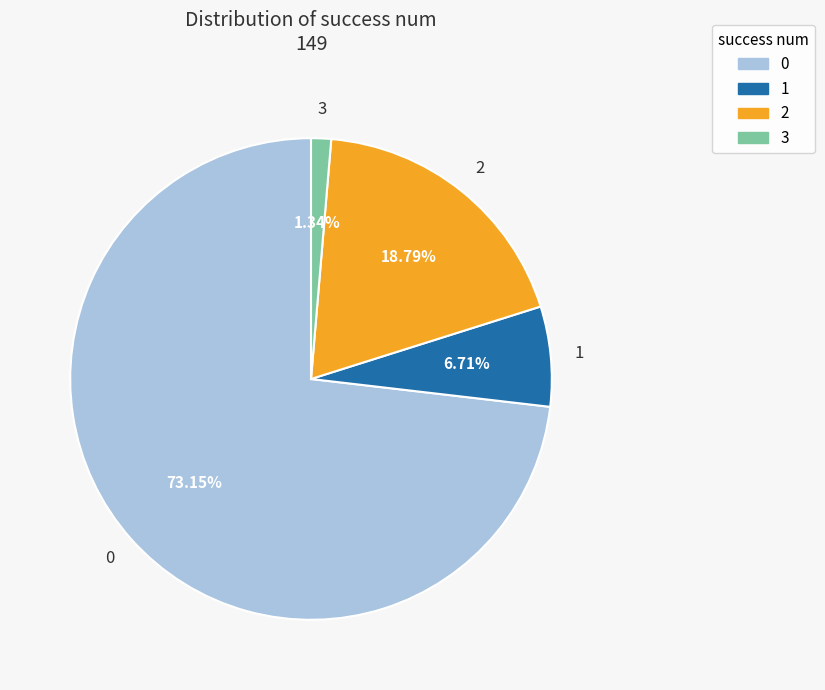

True or false: 1 accounts for 1% of the total.

False